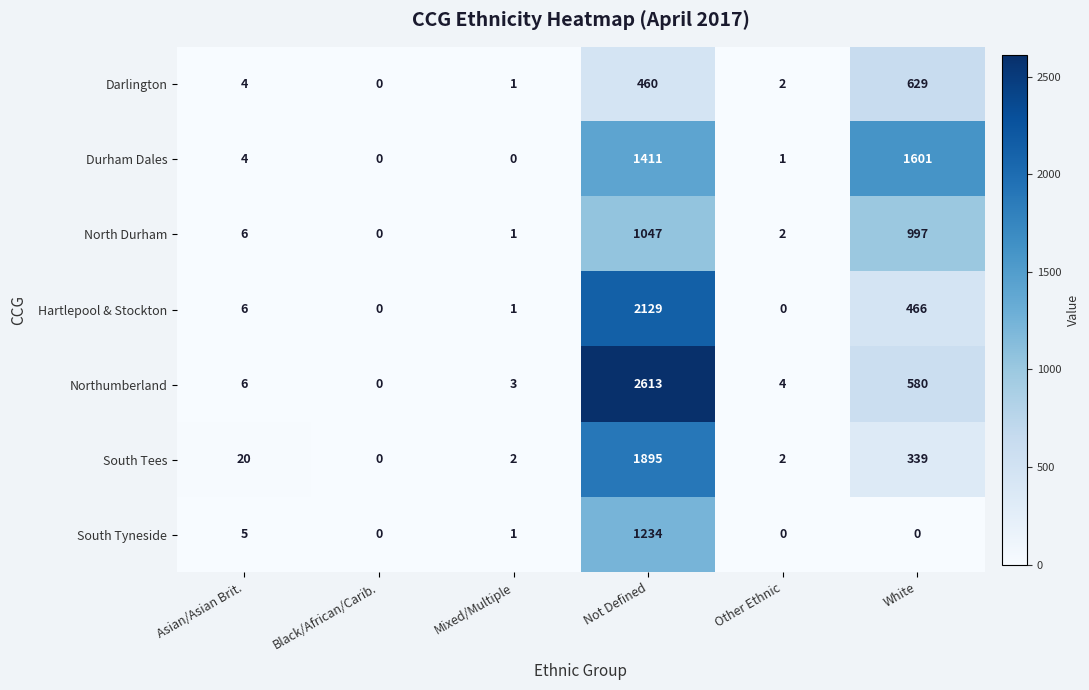

What is the maximum value for Hartlepool & Stockton?

2129